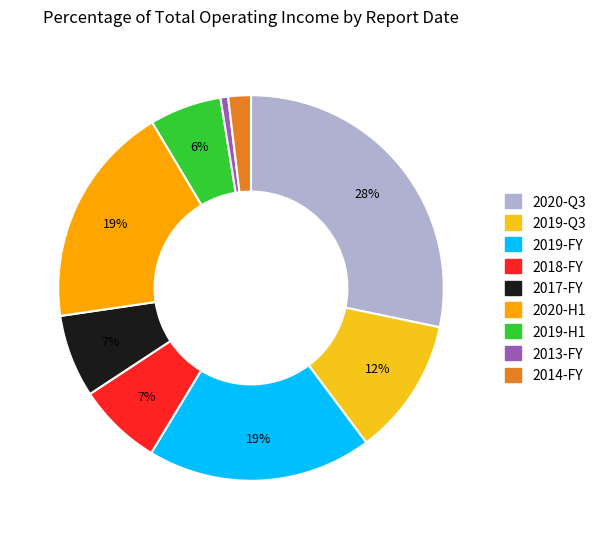

Does any single category account for the majority?

No